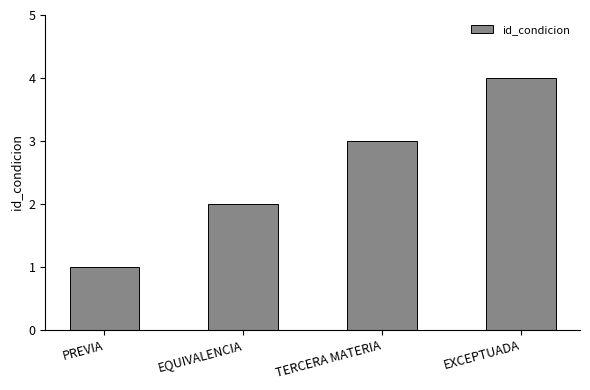

Is it true that the value at TERCERA MATERIA is 5?

False